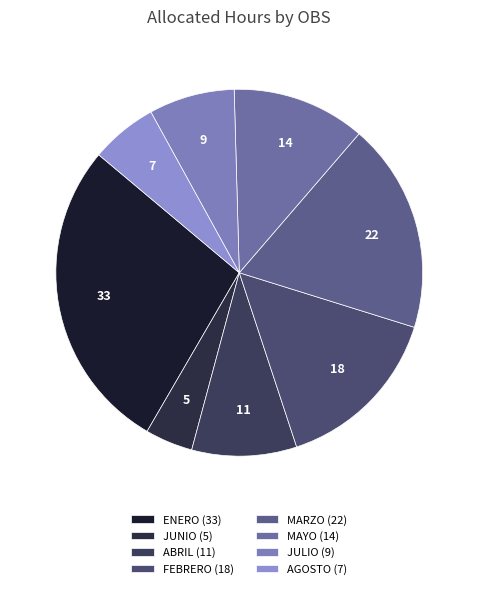

Which category has the smallest portion of the pie?

JUNIO